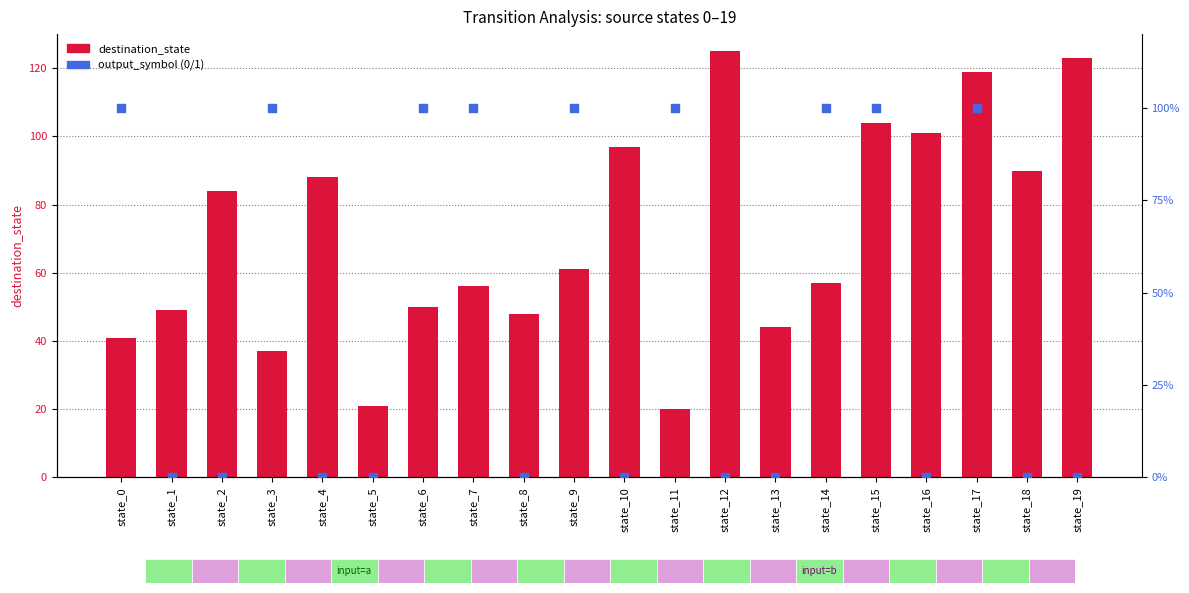

What is the total value across all series at state_3?

38